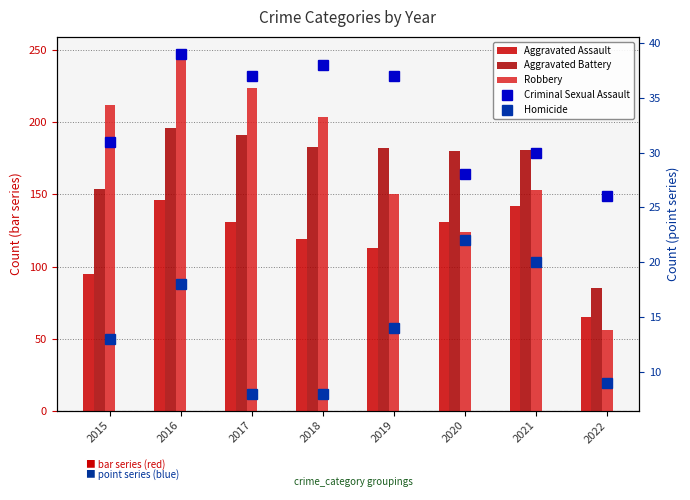

Reading left to right, extract all data points from this chart.

Aggravated Assault: 2015=95	2016=146	2017=131	2018=119	2019=113	2020=131	2021=142	2022=65
Aggravated Battery: 2015=154	2016=196	2017=191	2018=183	2019=182	2020=180	2021=181	2022=85
Robbery: 2015=212	2016=247	2017=224	2018=204	2019=150	2020=124	2021=153	2022=56
Criminal Sexual Assault: 2015=31	2016=39	2017=37	2018=38	2019=37	2020=28	2021=30	2022=26
Homicide: 2015=13	2016=18	2017=8	2018=8	2019=14	2020=22	2021=20	2022=9